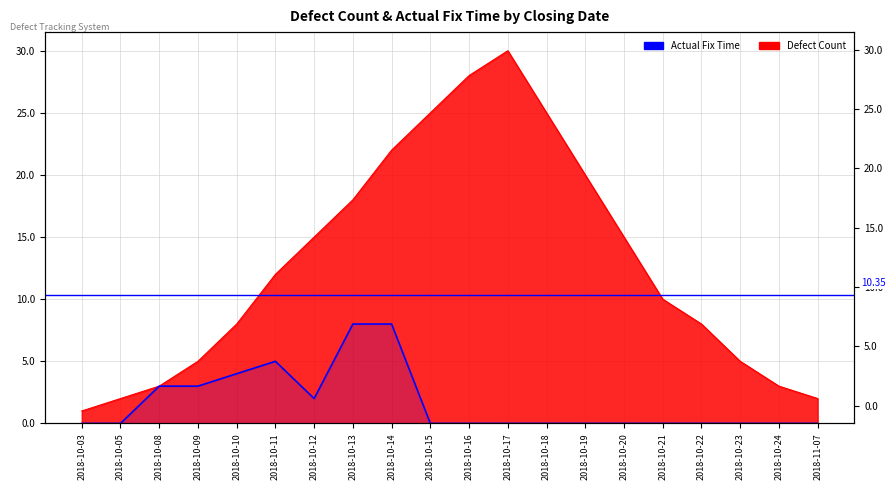

True or false: there are more than 1 points higher than both neighbors.

False